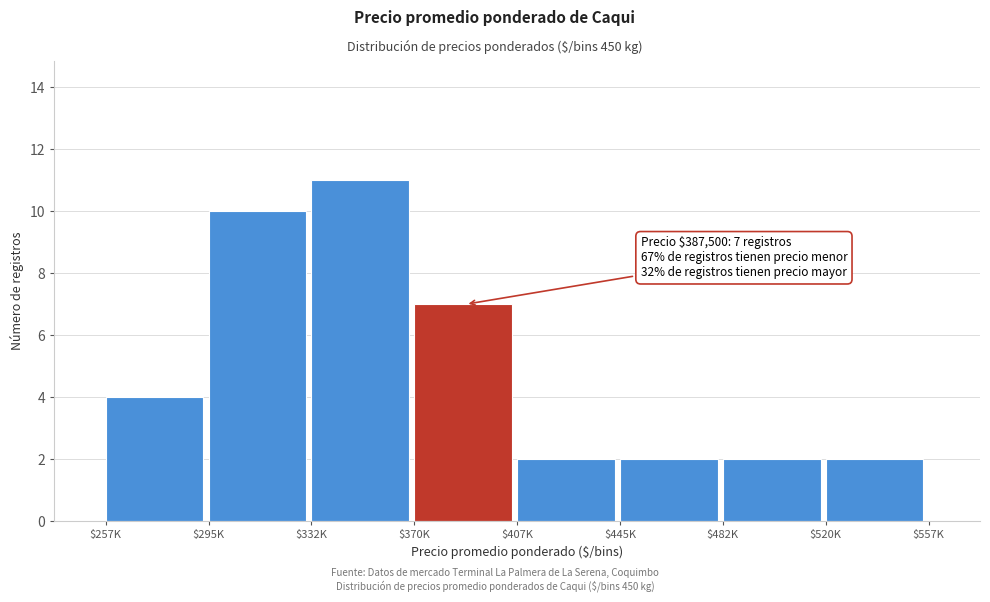

Reading left to right, list all the values displayed in this chart.

4	10	11	7	2	2	2	2